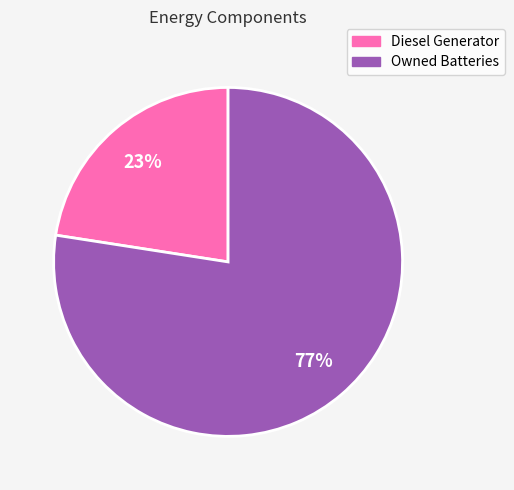

Is Owned Batteries the majority of the pie?

Yes